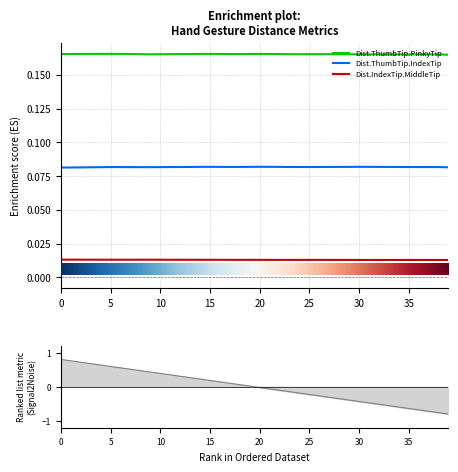

Is it true that Dist.ThumbTip.PinkyTip equals 0.2 at 8?

False